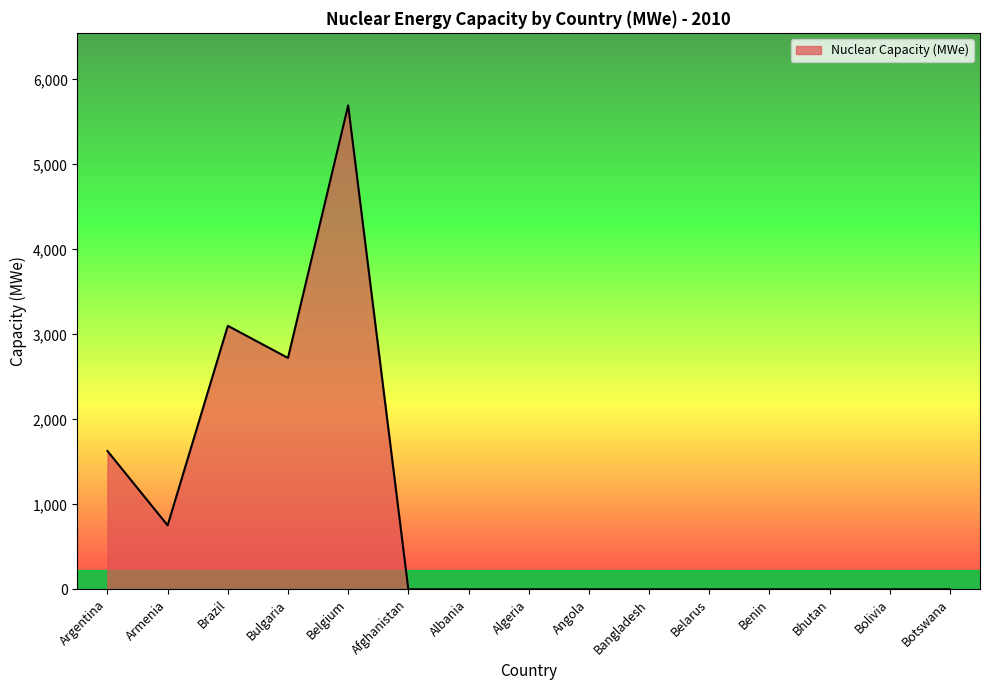

Reading left to right, list all the values displayed in this chart.

1627	752	3100	2722	5693	0	0	0	0	0	0	0	0	0	0